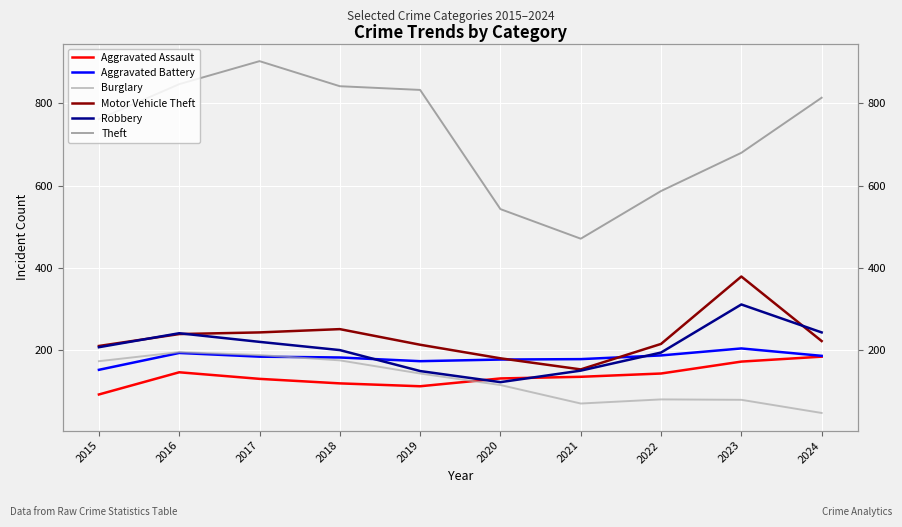

Which series has the largest range (max minus min)?

Theft